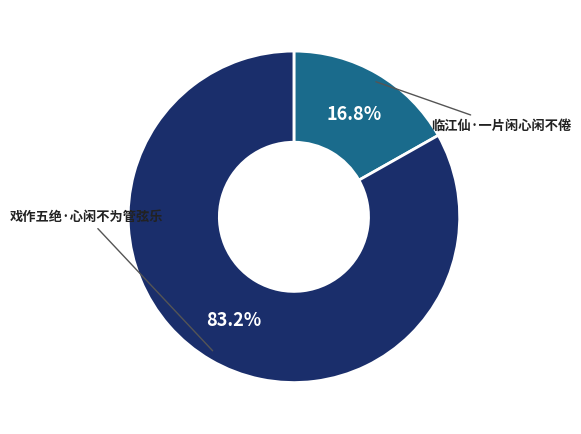

How many slices are in this pie chart?

2